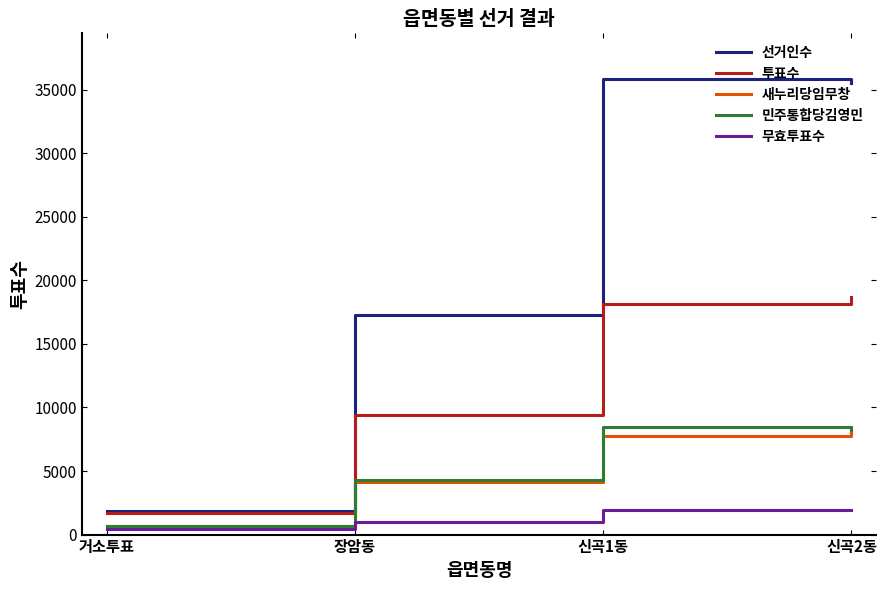

At which label is 투표수 closest to 10213?

장암동